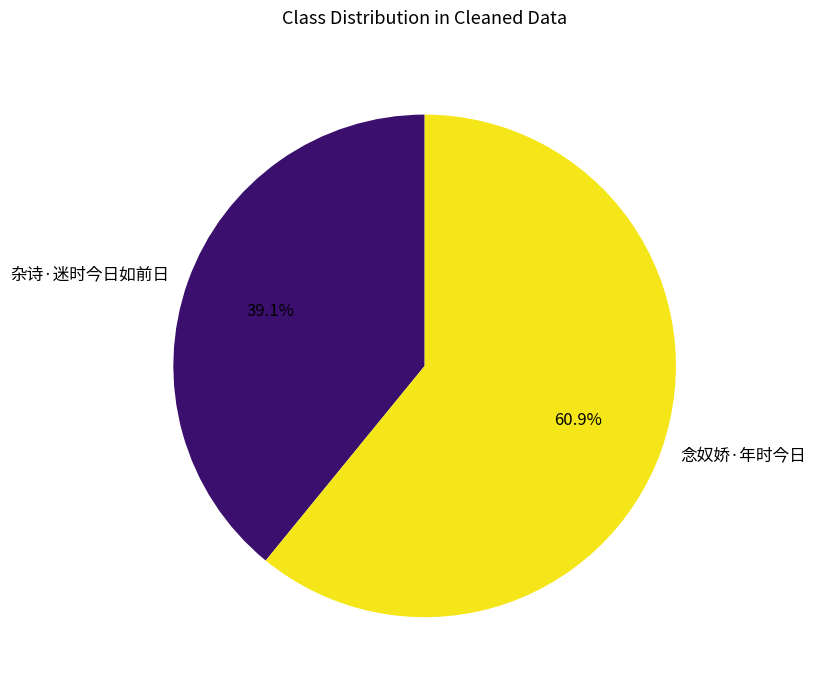

To the nearest percent, what is the difference between the 杂诗·迷时今日如前日 and 念奴娇·年时今日 slice percentages?

22%